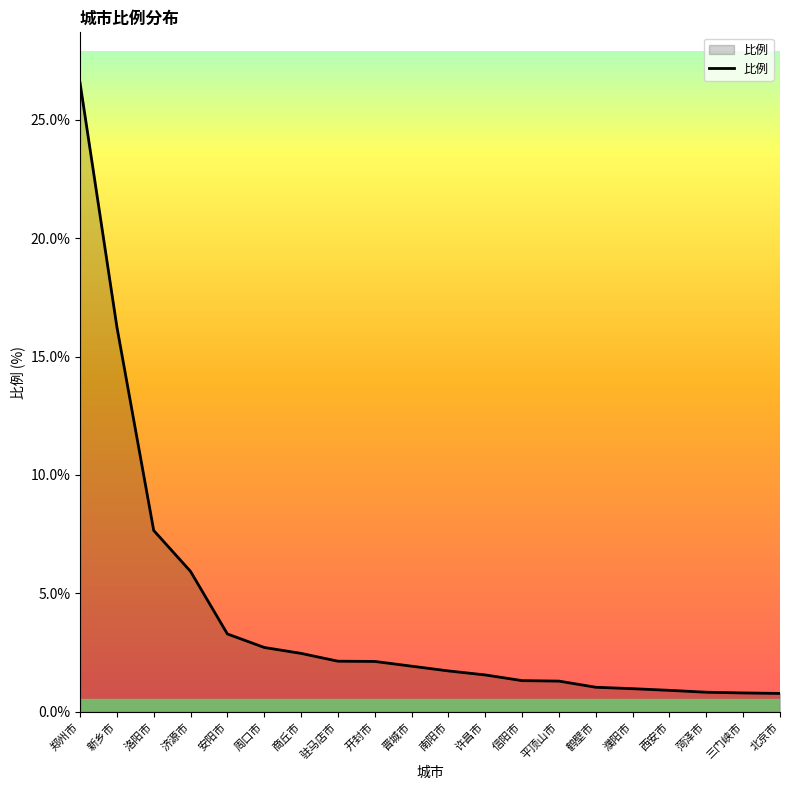

True or false: the data shows 2.3 at 平顶山市.

False